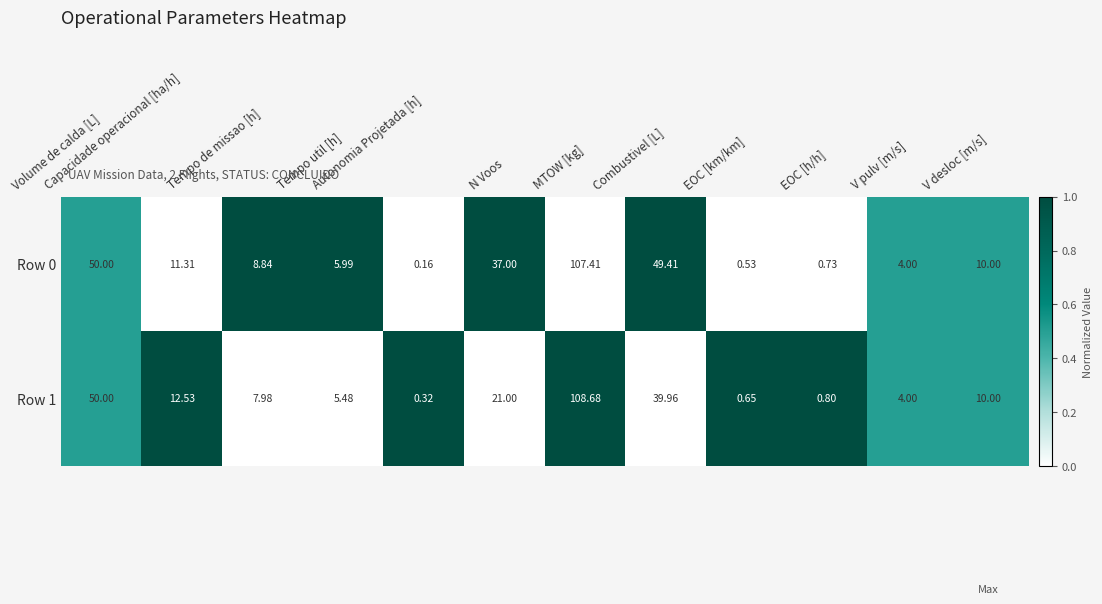

At which label does Row 1 first exceed 10?

Volume de calda [L]